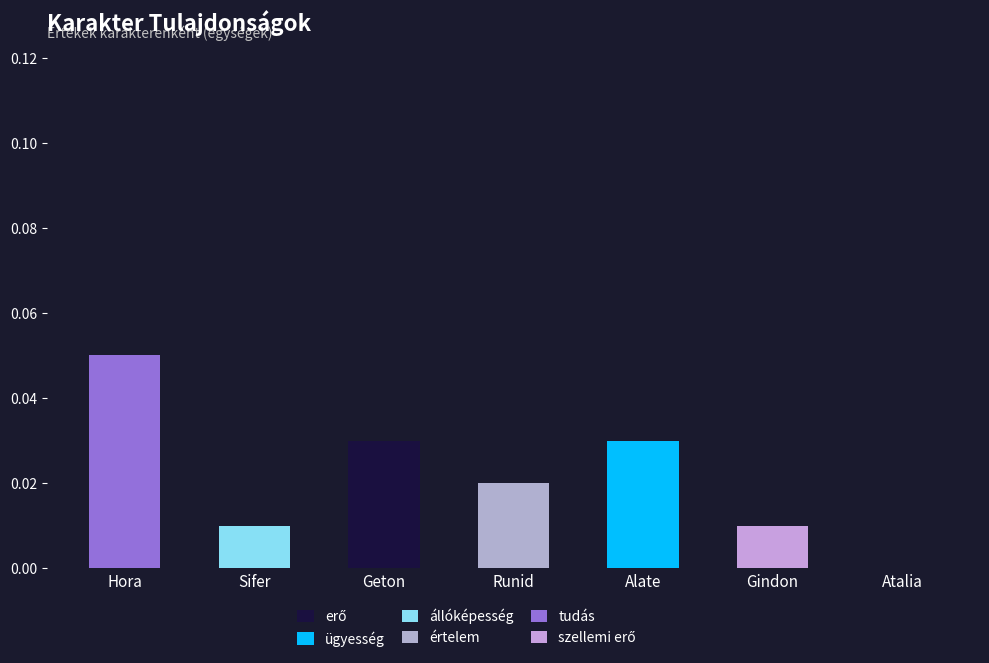

What position from the left is Geton?

3